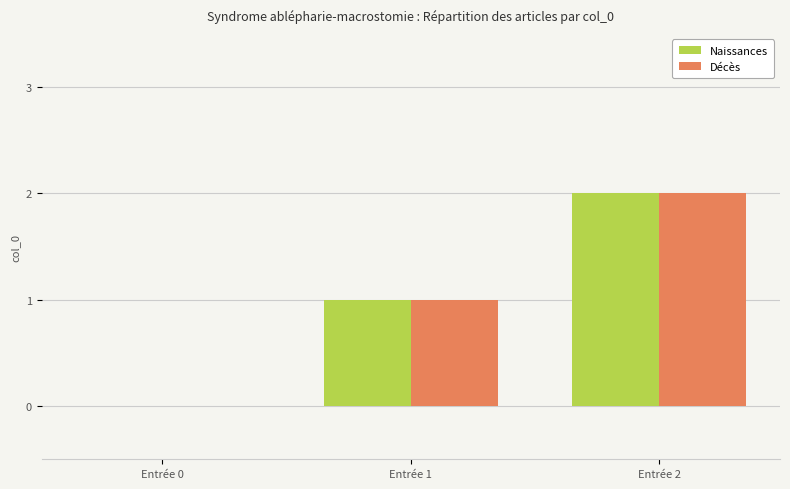

At which label does Naissances reach its peak?

Entrée 2